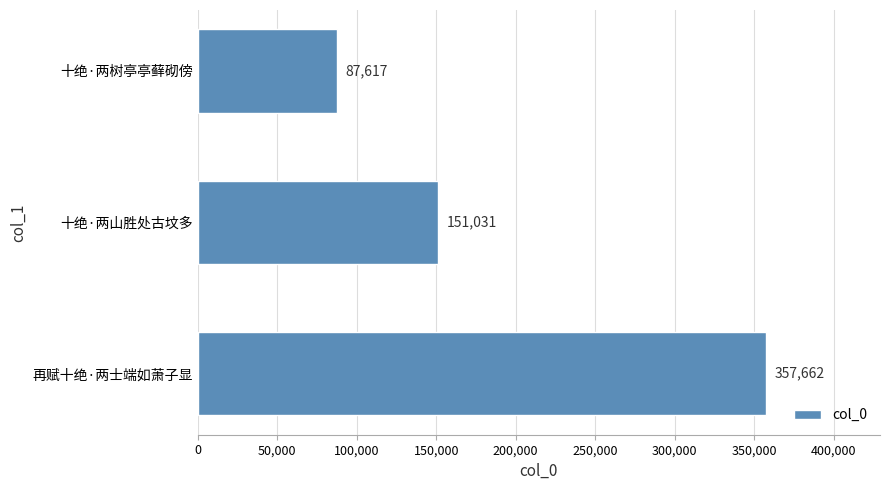

Is it true that the value at 十绝·两山胜处古坟多 is 151031?

True